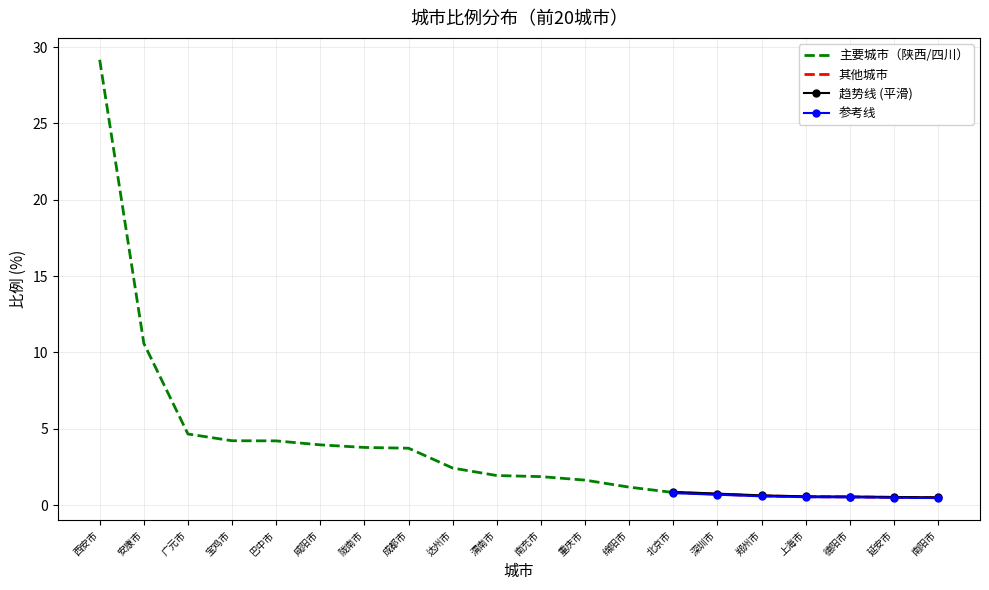

Where is the data nearest to the value 14?

安康市